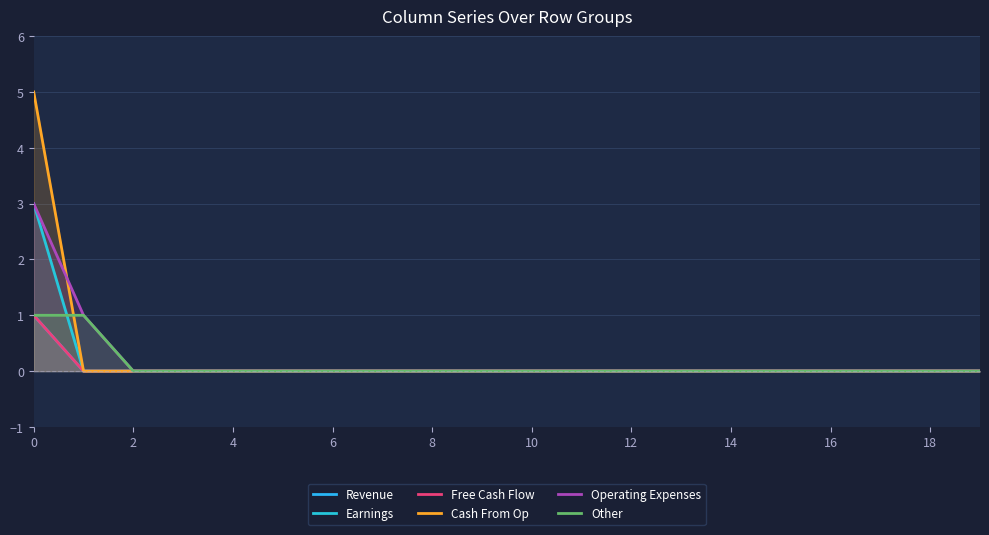

Which series has the largest total across all categories?

Cash From Op